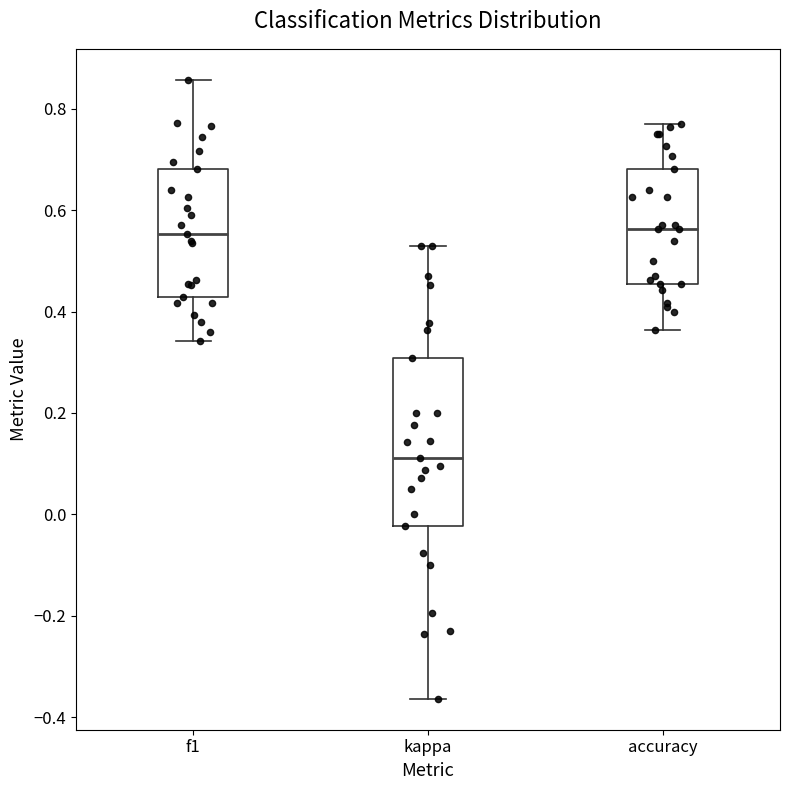

Reading left to right, read every box against the y-axis: the position of its median line, the range the box covers, and the ends of its whiskers. The values are not printed on the chart, so give them approximately, as read against the axis.

f1: median 0.56, box 0.42 to 0.68, whiskers 0.34 to 0.86
kappa: median 0.12, box -0.02 to 0.30, whiskers -0.36 to 0.54
accuracy: median 0.56, box 0.46 to 0.68, whiskers 0.36 to 0.76